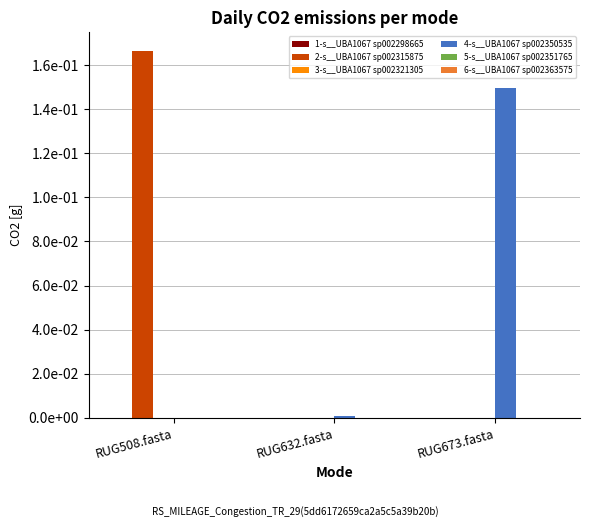

Rank the series by their maximum value, from highest to lowest.

2-s__UBA1067 sp002315875, 4-s__UBA1067 sp002350535, 5-s__UBA1067 sp002351765, 1-s__UBA1067 sp002298665, 3-s__UBA1067 sp002321305, 6-s__UBA1067 sp002363575